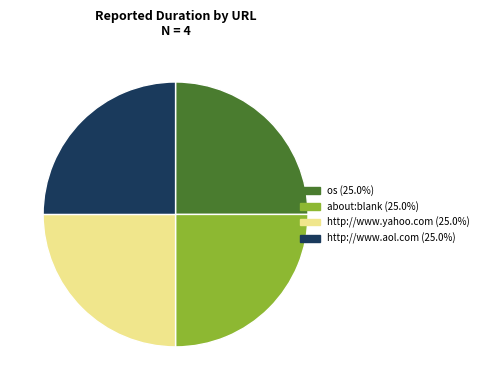

How many segments does this pie chart have?

4